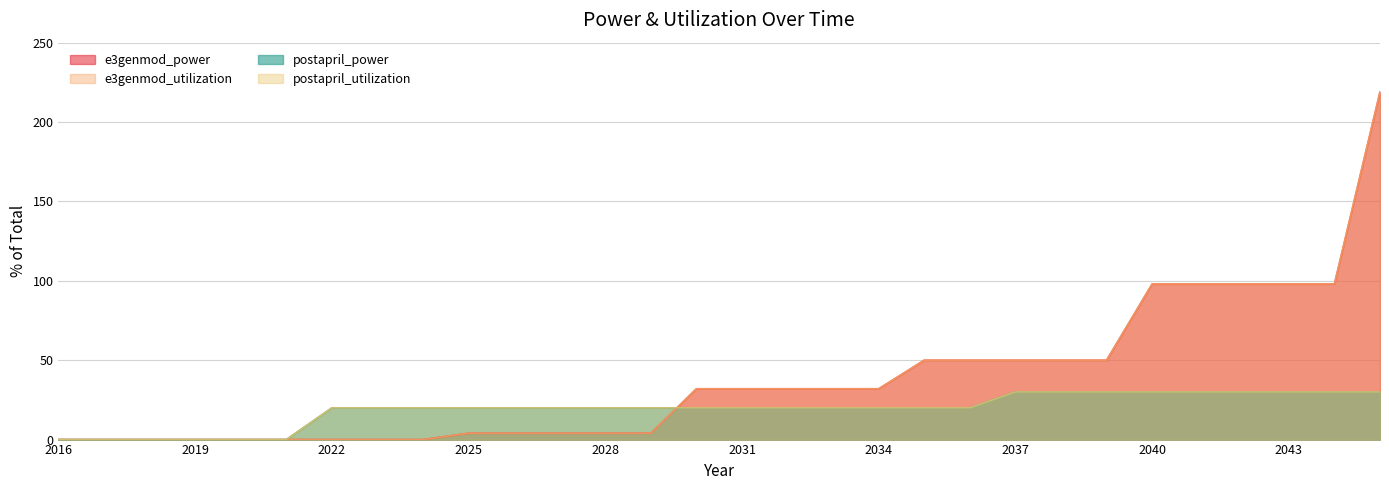

Rank the series at 2028 from highest to lowest value.

postapril_power, postapril_utilization, e3genmod_power, e3genmod_utilization